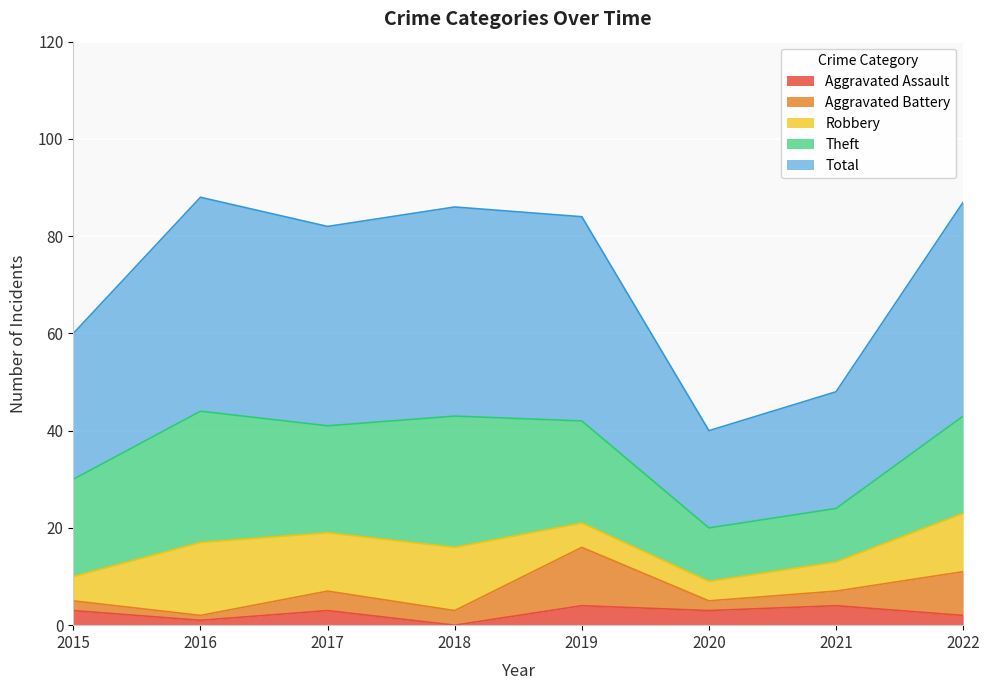

Count the number of data series in this chart.

5